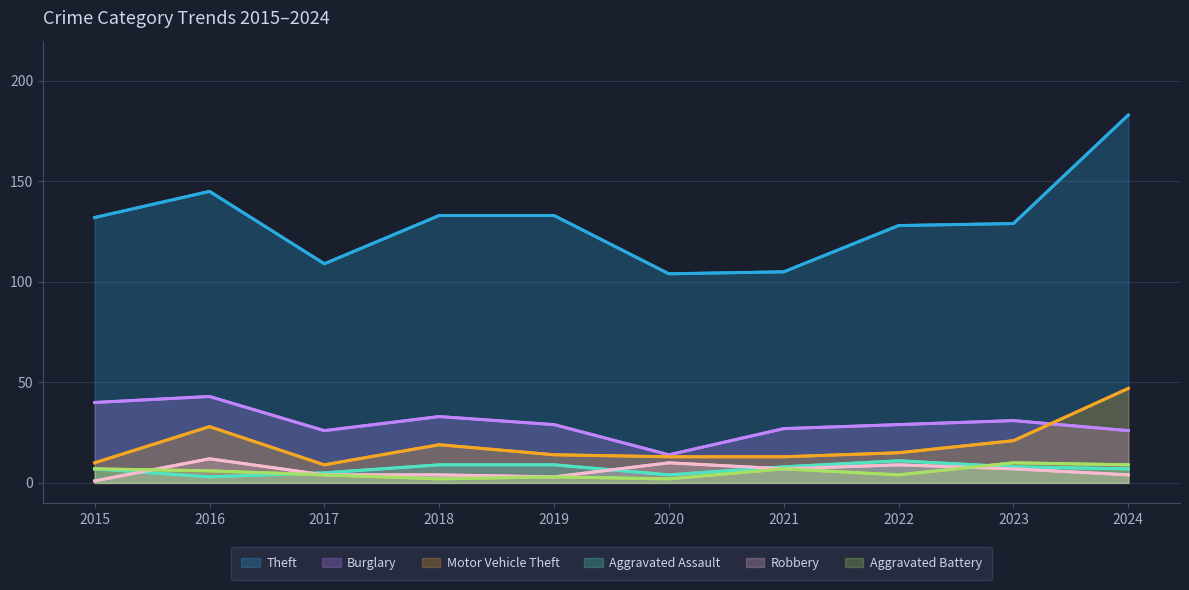

Reading left to right, transcribe all the data shown in this chart.

Theft: 2015=132	2016=145	2017=109	2018=133	2019=133	2020=104	2021=105	2022=128	2023=129	2024=183
Burglary: 2015=40	2016=43	2017=26	2018=33	2019=29	2020=14	2021=27	2022=29	2023=31	2024=26
Motor Vehicle Theft: 2015=10	2016=28	2017=9	2018=19	2019=14	2020=13	2021=13	2022=15	2023=21	2024=47
Aggravated Assault: 2015=7	2016=3	2017=5	2018=9	2019=9	2020=4	2021=8	2022=11	2023=8	2024=7
Robbery: 2015=1	2016=12	2017=4	2018=4	2019=3	2020=10	2021=7	2022=9	2023=7	2024=4
Aggravated Battery: 2015=7	2016=6	2017=4	2018=2	2019=3	2020=2	2021=7	2022=4	2023=10	2024=9